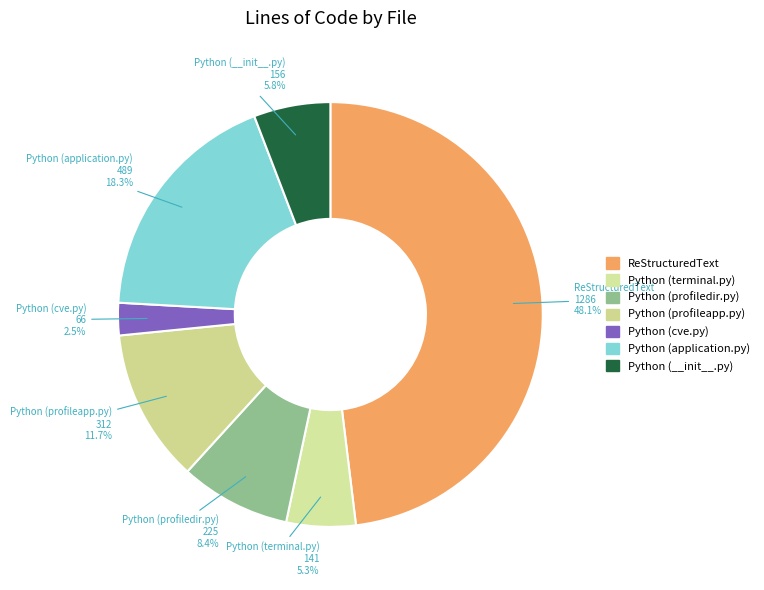

True or false: Python (__init__.py) accounts for 6% of the total.

True